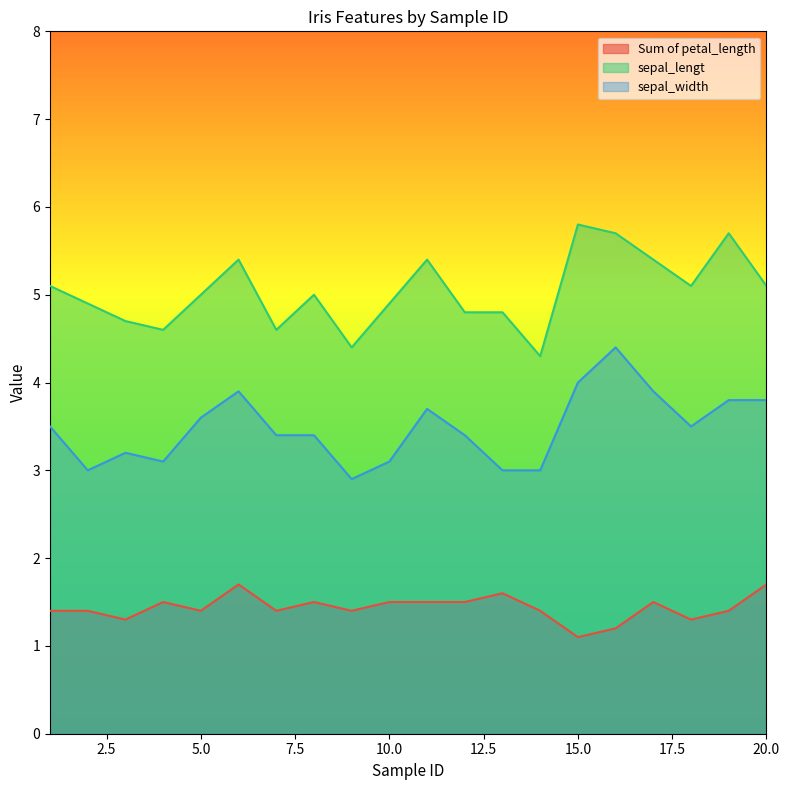

How many categories are shown in the chart?

20